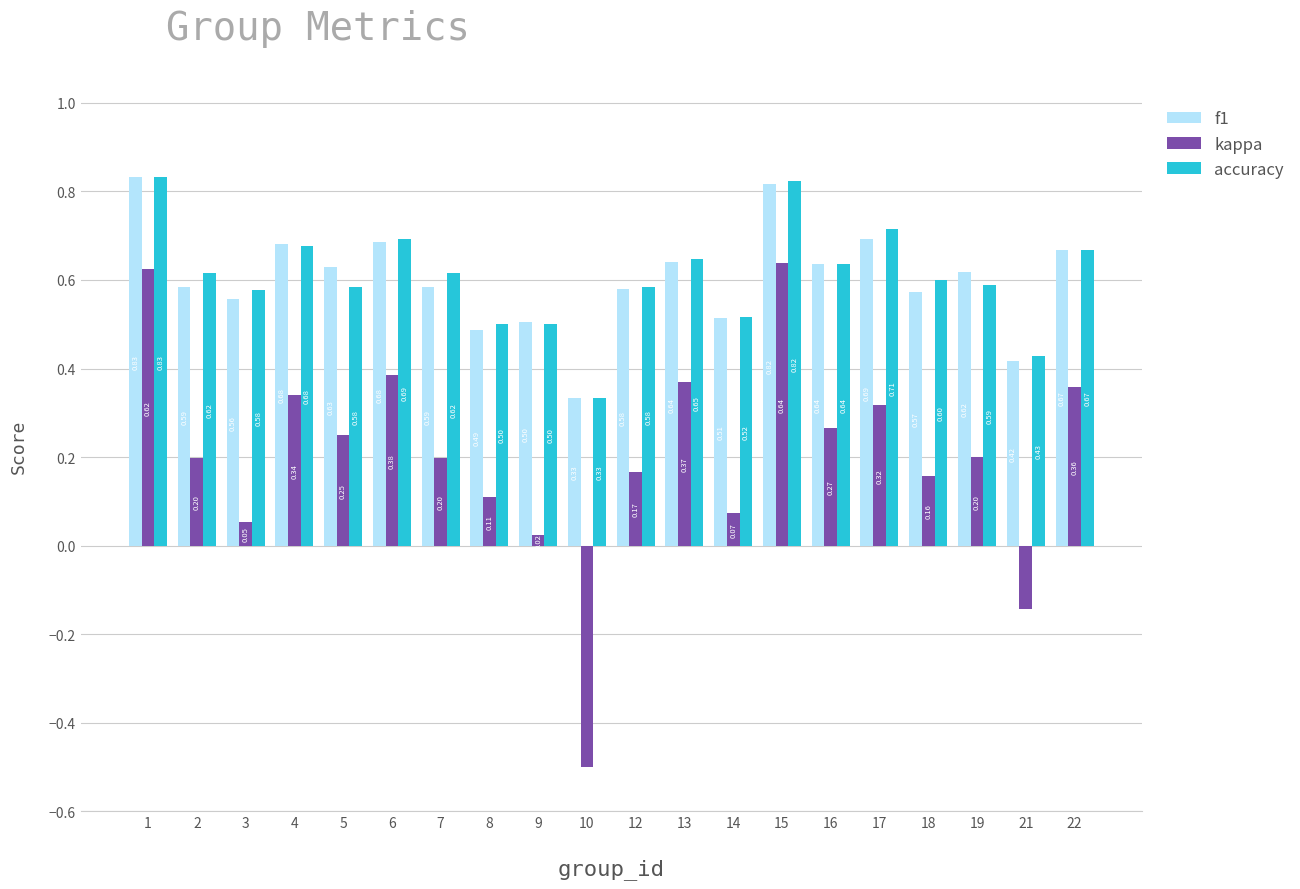

At 7, list the series in order from largest to smallest.

accuracy, f1, kappa